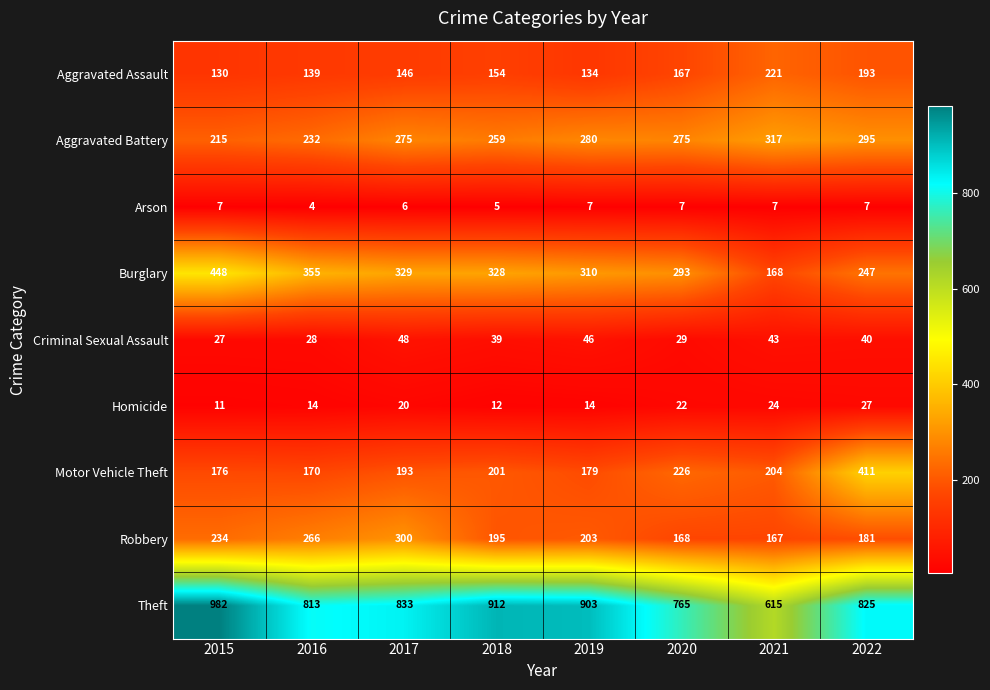

At which category is the sum across all series the highest?

2015